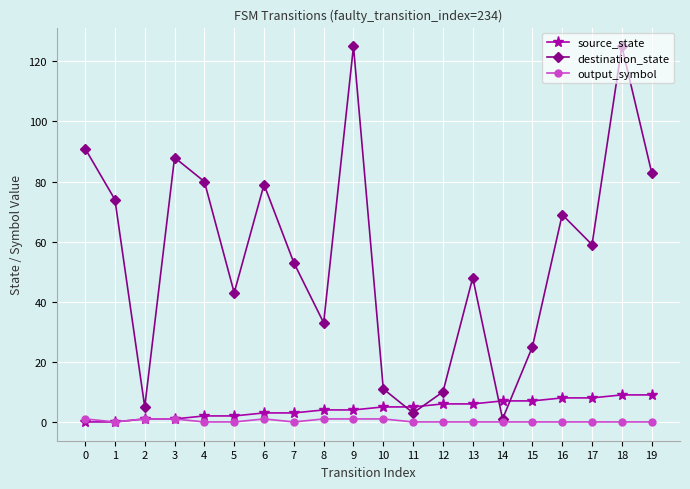

List the series in order of their peak value, lowest first.

output_symbol, source_state, destination_state